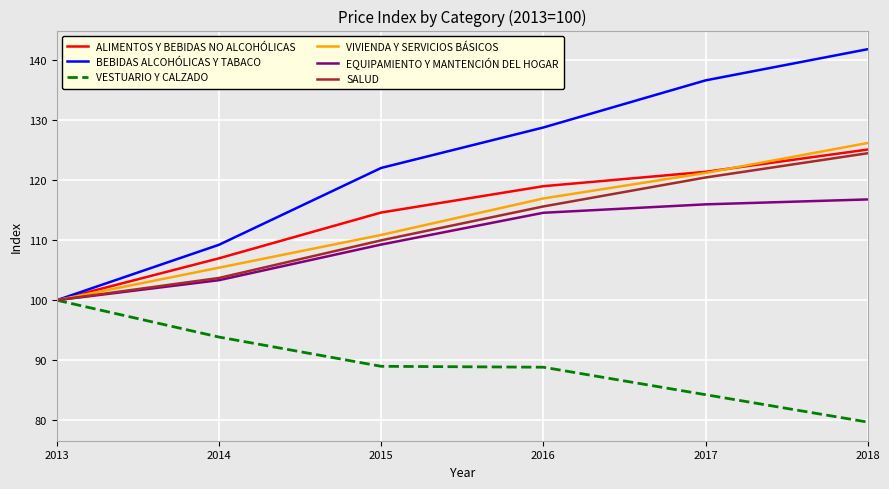

How many values in the ALIMENTOS Y BEBIDAS NO ALCOHÓLICAS series are below 118?

3